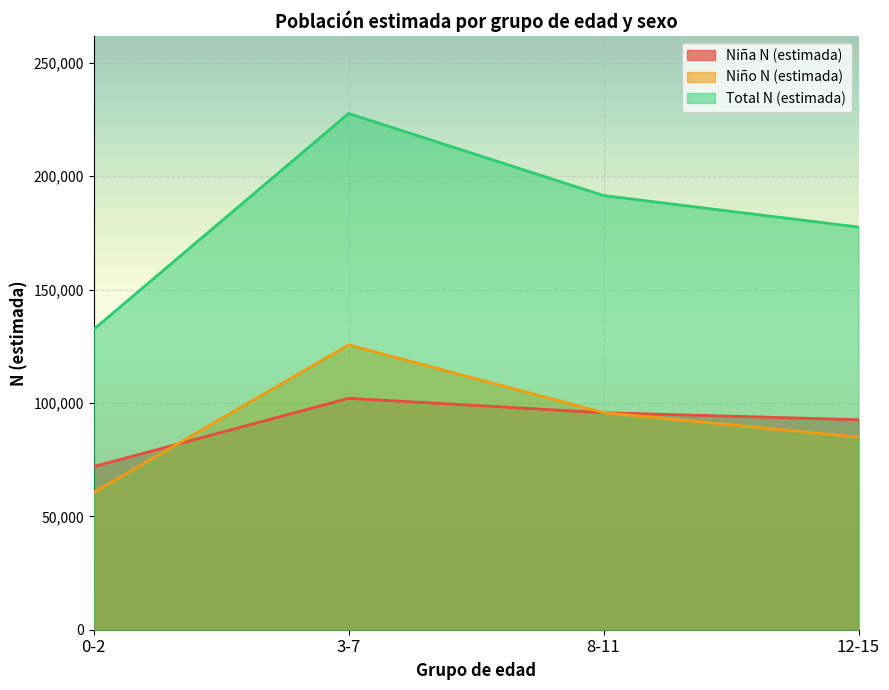

Rank the series by their maximum value, from lowest to highest.

Niña N (estimada), Niño N (estimada), Total N (estimada)